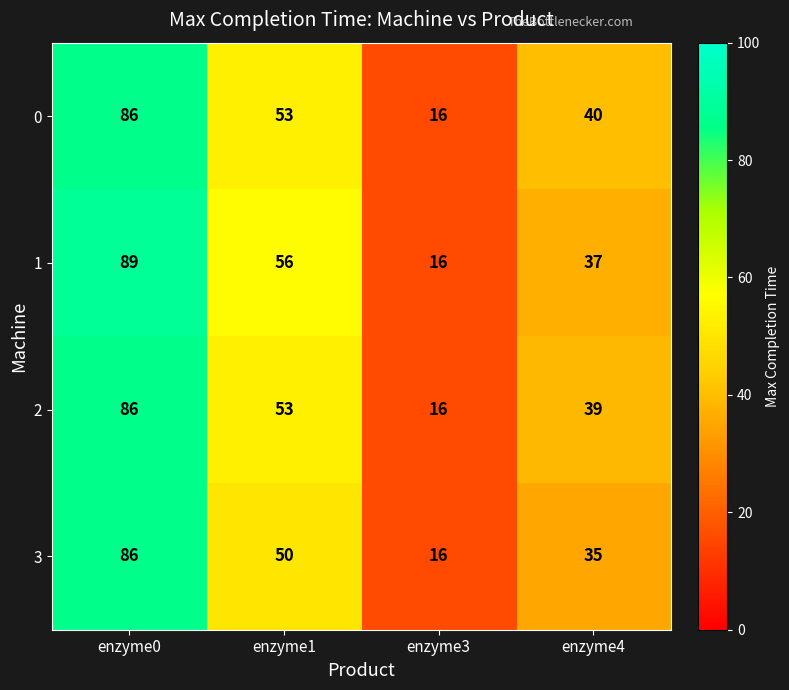

Reading right to left, list all the values displayed in this chart.

0: enzyme4=40	enzyme3=16	enzyme1=53	enzyme0=86
1: enzyme4=37	enzyme3=16	enzyme1=56	enzyme0=89
2: enzyme4=39	enzyme3=16	enzyme1=53	enzyme0=86
3: enzyme4=35	enzyme3=16	enzyme1=50	enzyme0=86